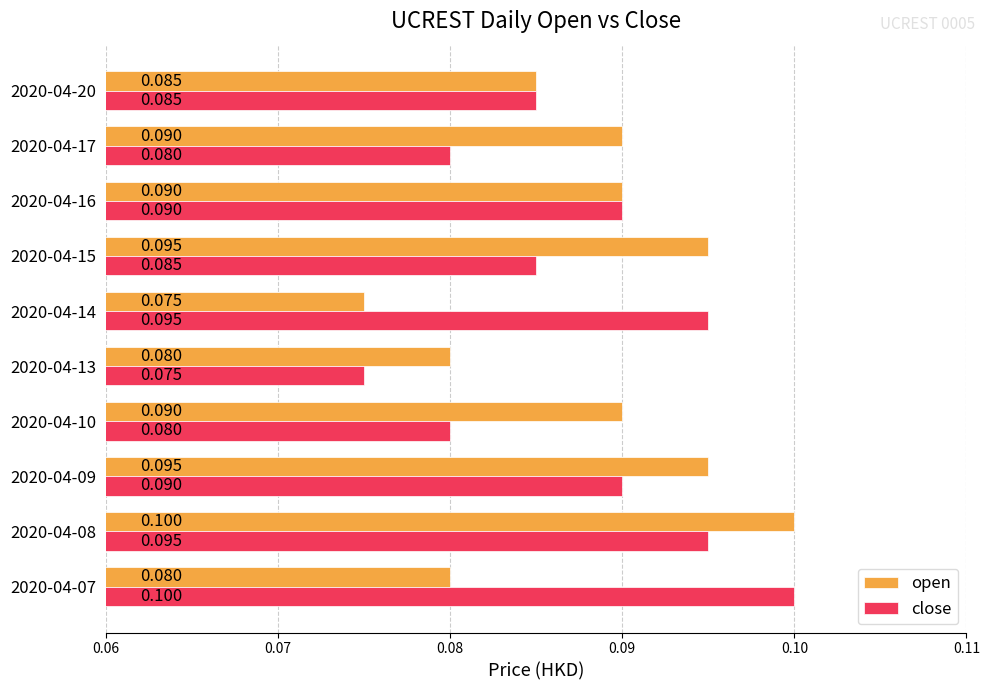

Which series has the largest total across all categories?

open